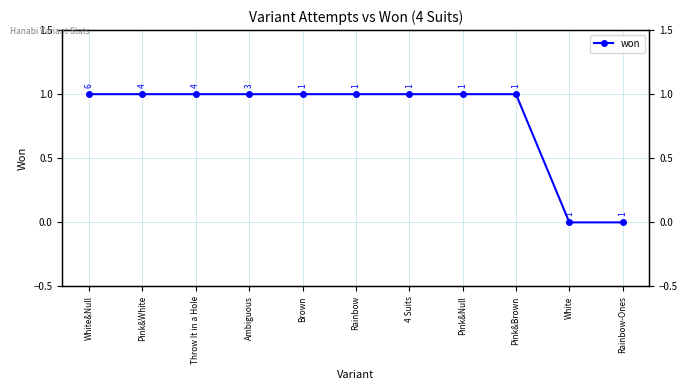

The value at White is 0. True or false?

True